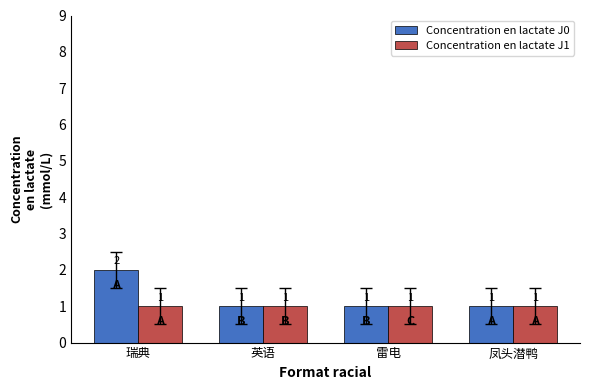

What position from the right is 英语?

3